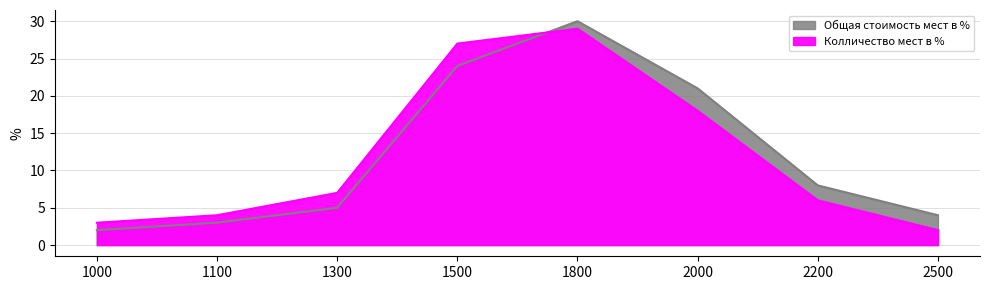

Is it true that Общая стоимость мест в % equals 4 at 1100?

False